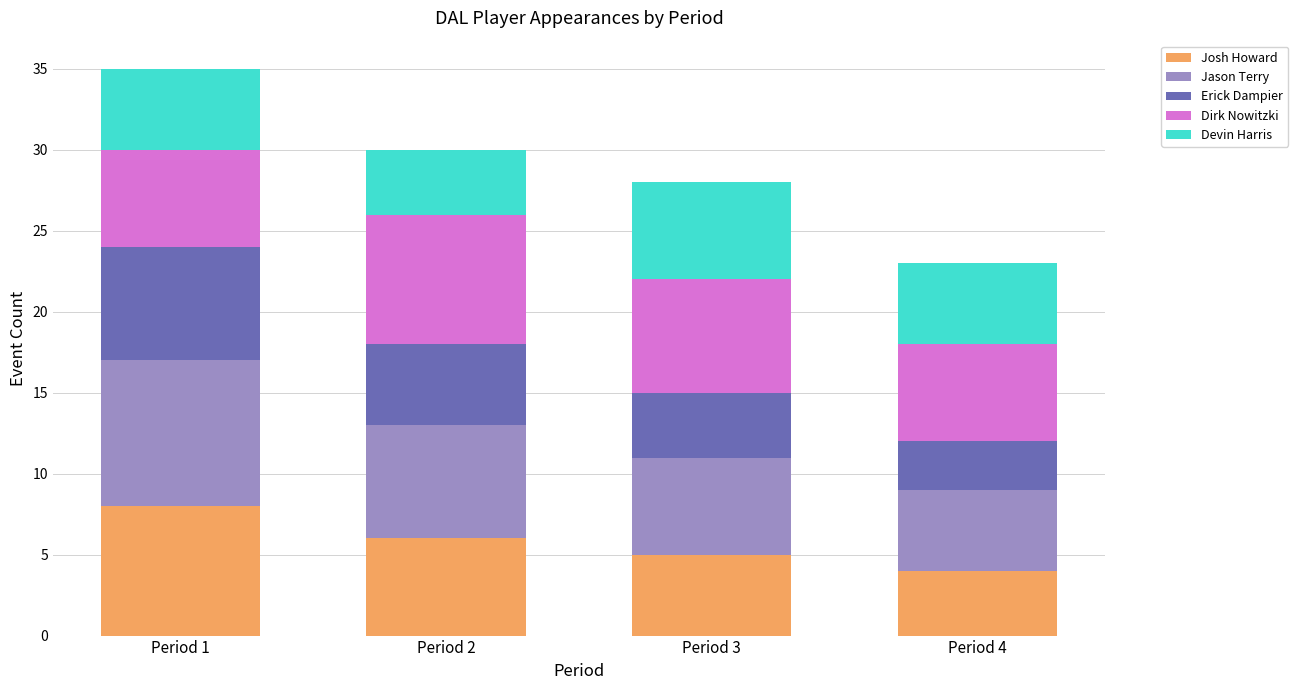

The Josh Howard series shows 5 at Period 3. True or false?

True